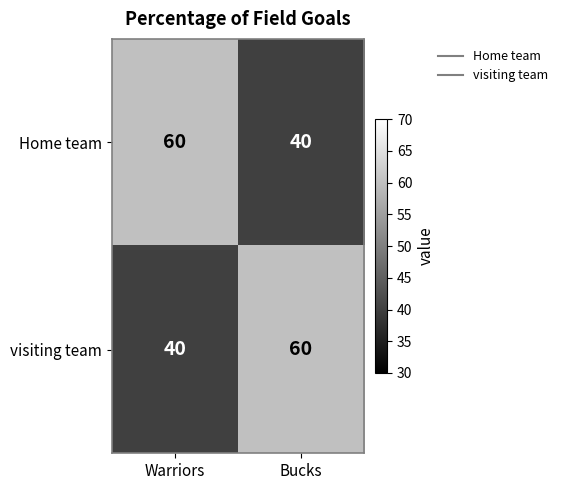

What is the total value across all series at Bucks?

100